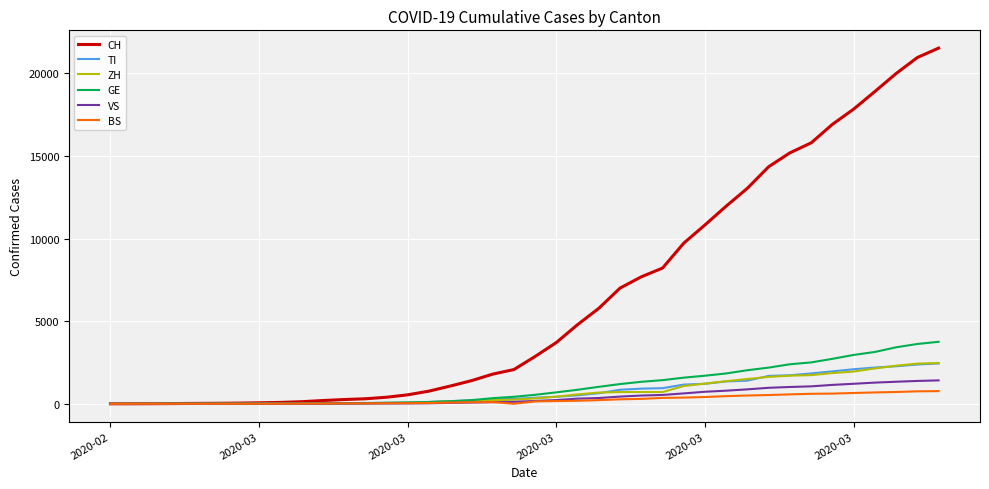

Which series has the widest spread of values?

CH